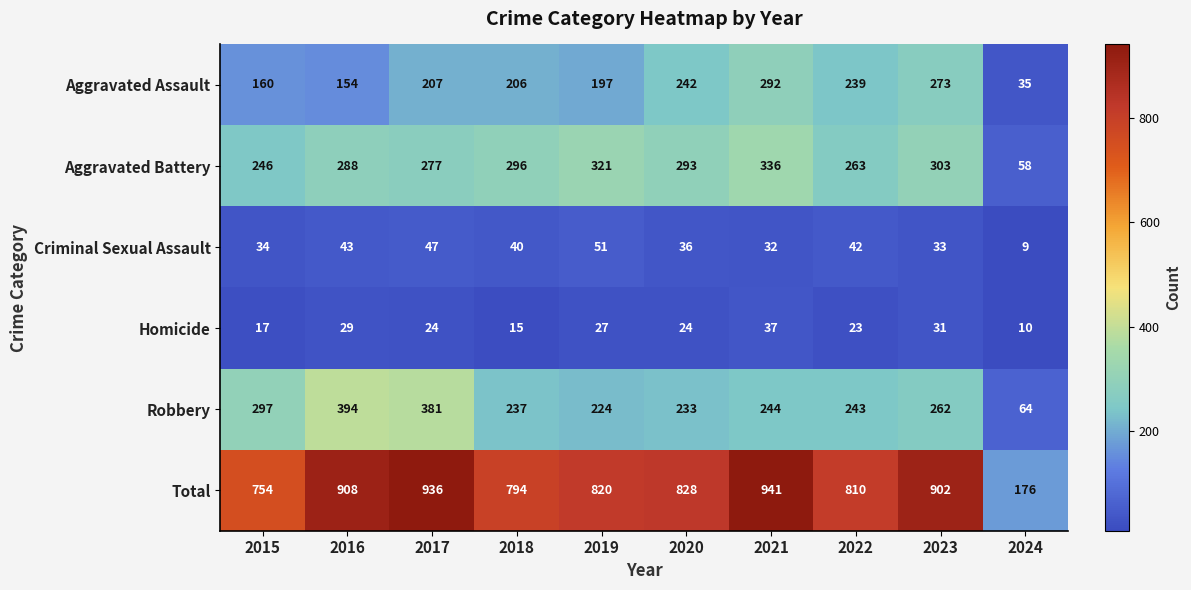

The Robbery series shows 352 at 2023. True or false?

False